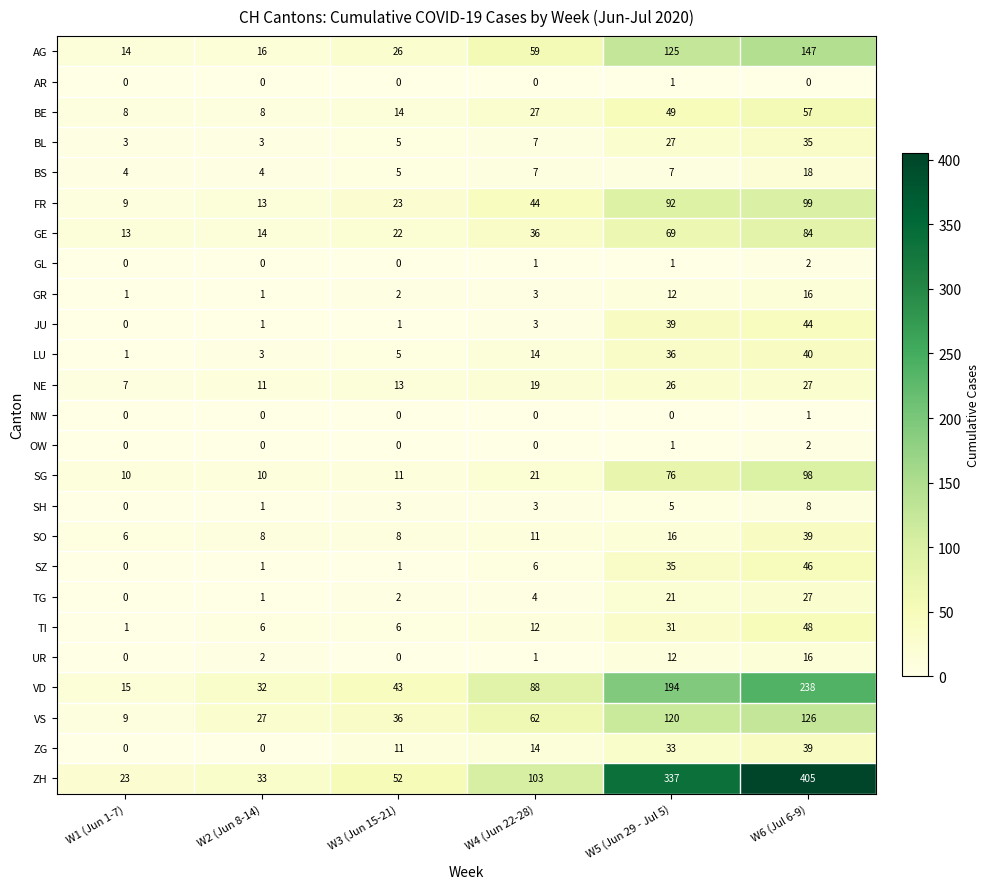

What is the difference between the GE values at W2 (Jun 8-14) and W5 (Jun 29 - Jul 5)?

55